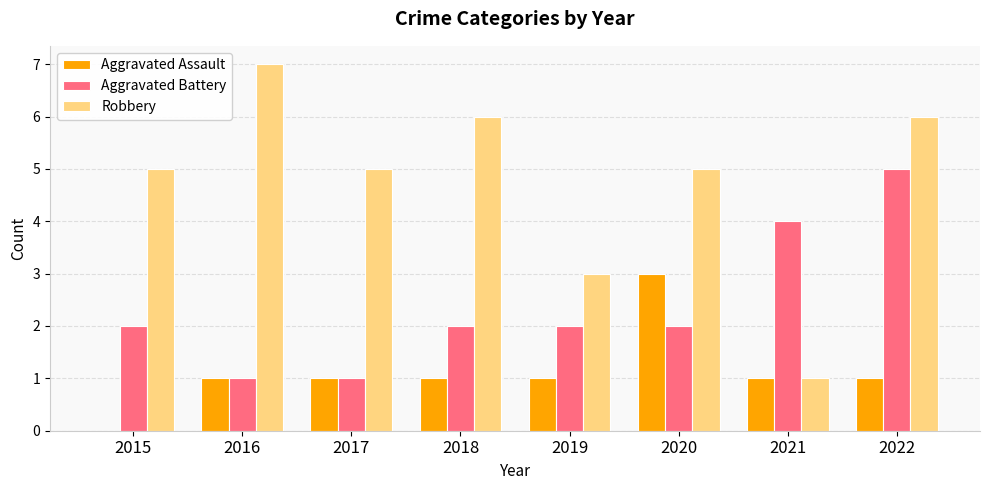

What are all the series names shown in the legend?

Aggravated Assault, Aggravated Battery, Robbery